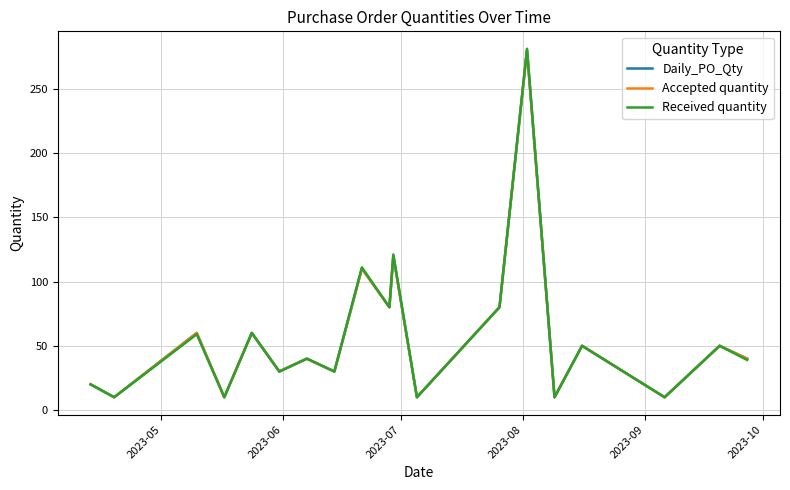

Is this an area chart (filled region under the line)?

No